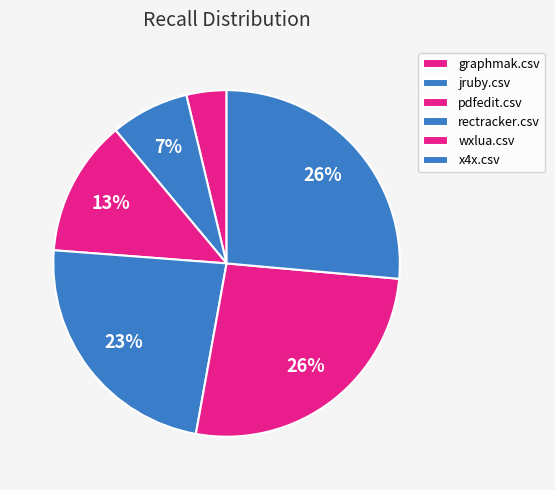

What percentage is the rectracker.csv slice, to the nearest percent?

23%